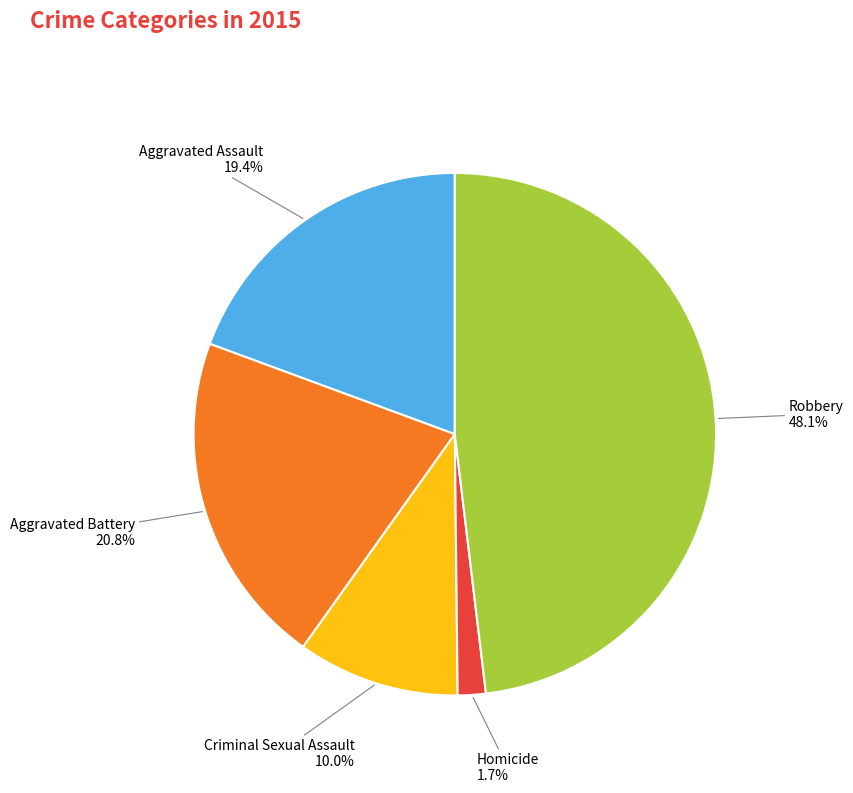

Do Homicide and Criminal Sexual Assault together represent more than half of the pie?

No